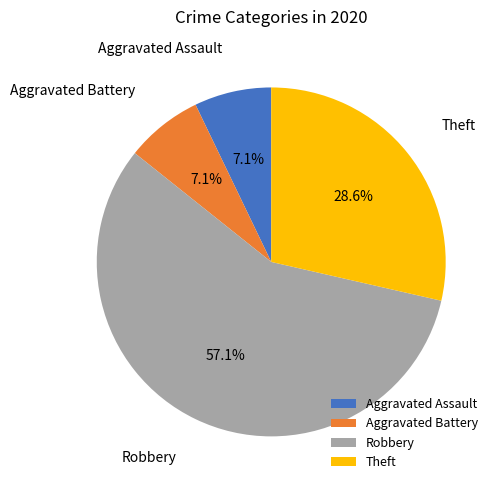

To the nearest percent, what percentage of the pie is Robbery?

57%